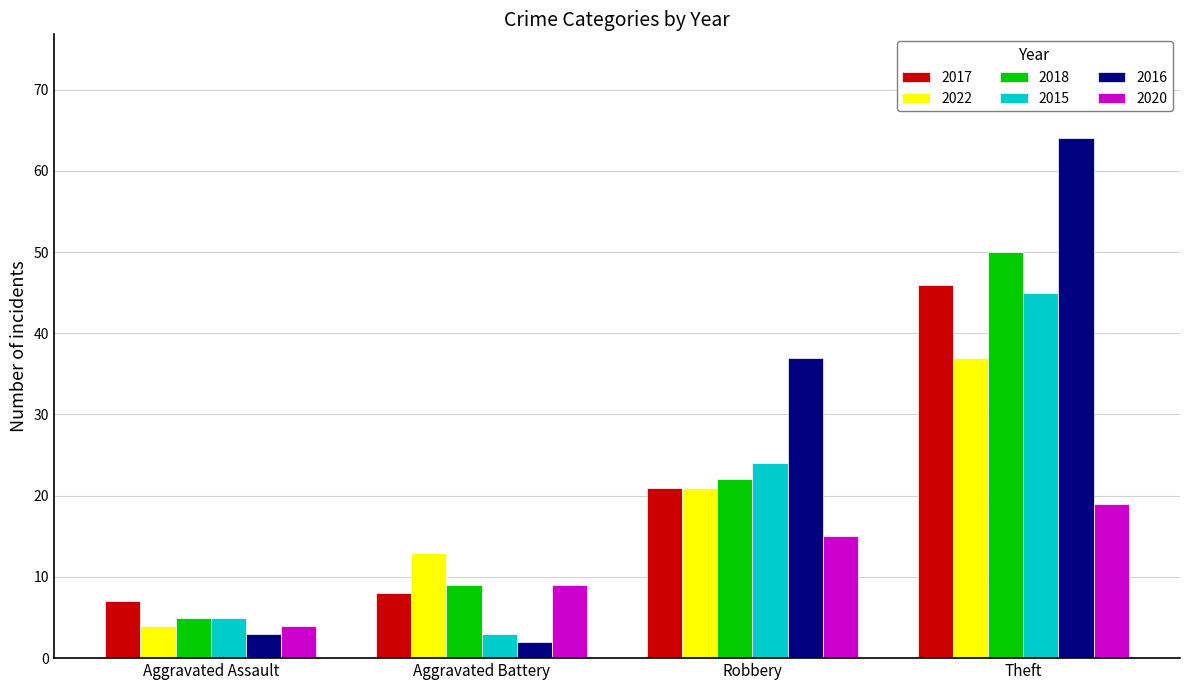

What is the sum of the 2018 values at Robbery and Aggravated Assault?

27